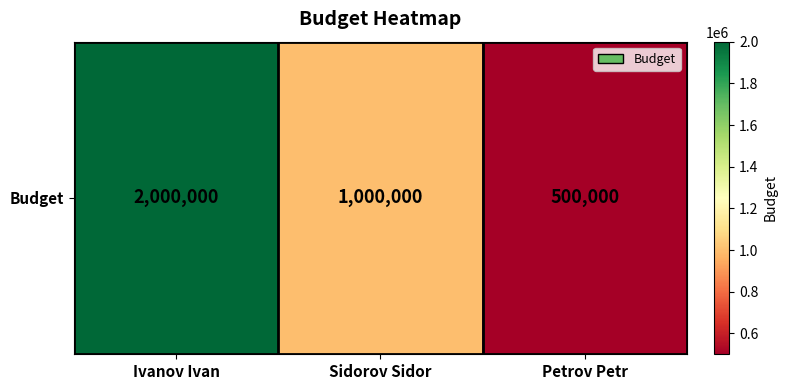

True or false: the data shows 259055 at Petrov Petr.

False